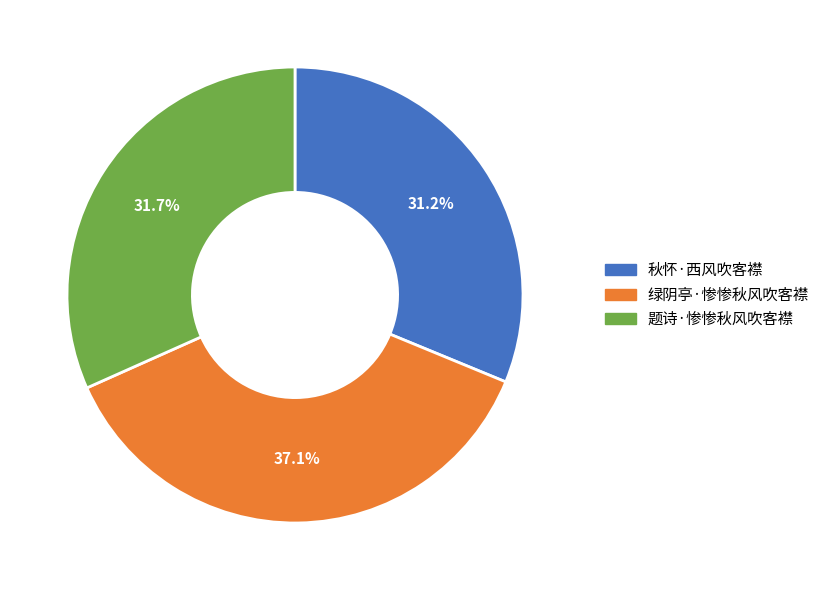

Which category has the biggest portion of the pie?

绿阴亭·惨惨秋风吹客襟